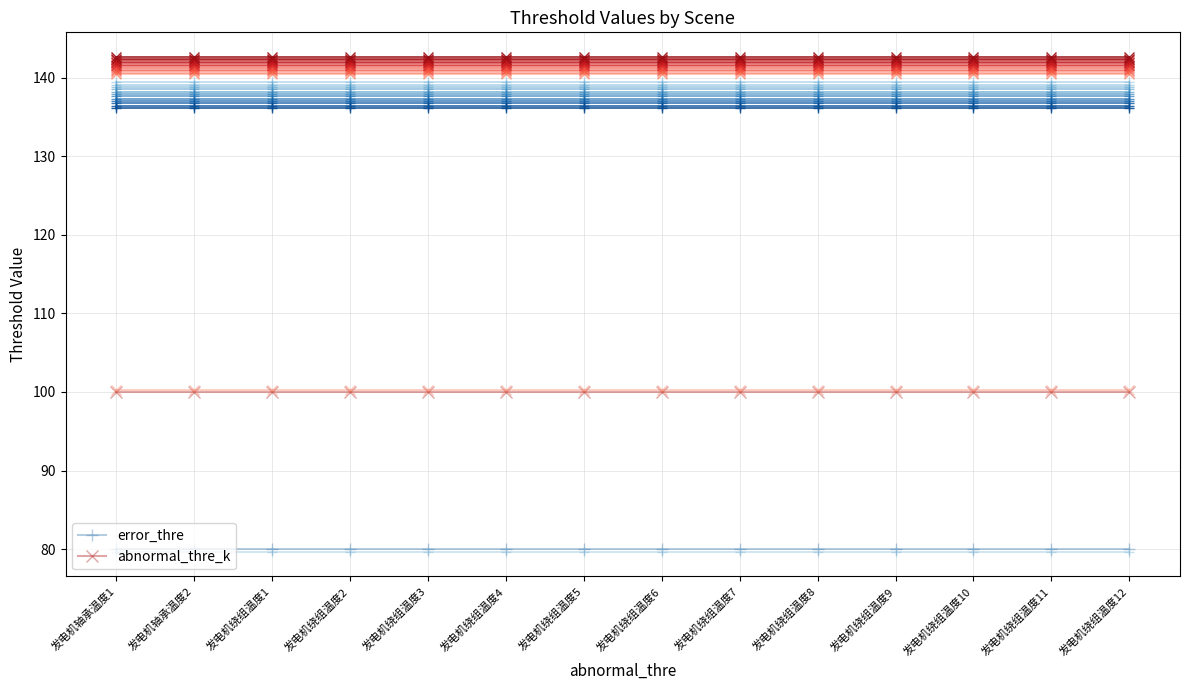

How many lines are shown in the chart?

2